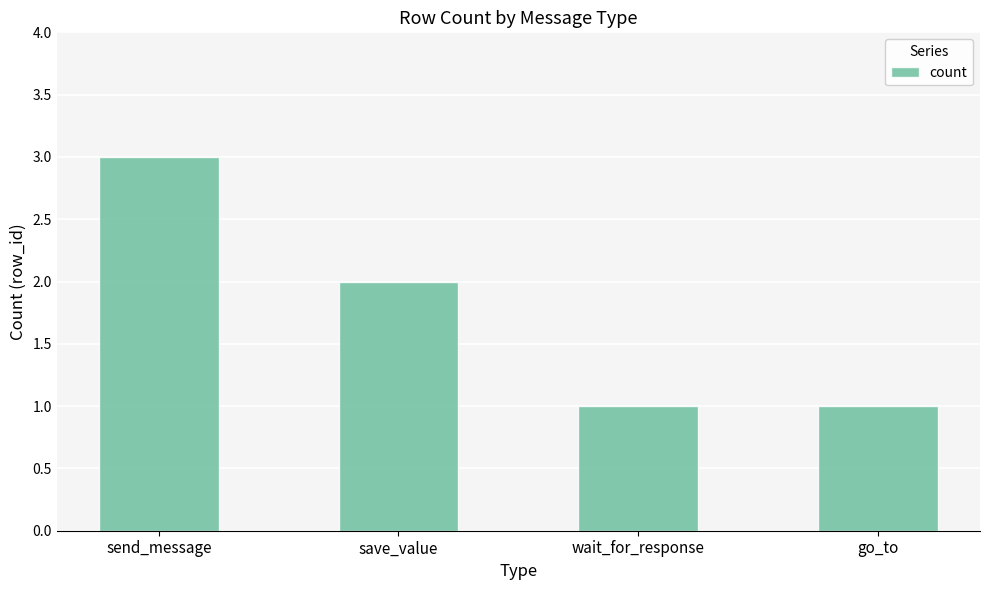

Reading left to right, transcribe all the data shown in this chart.

send_message=3	save_value=2	wait_for_response=1	go_to=1